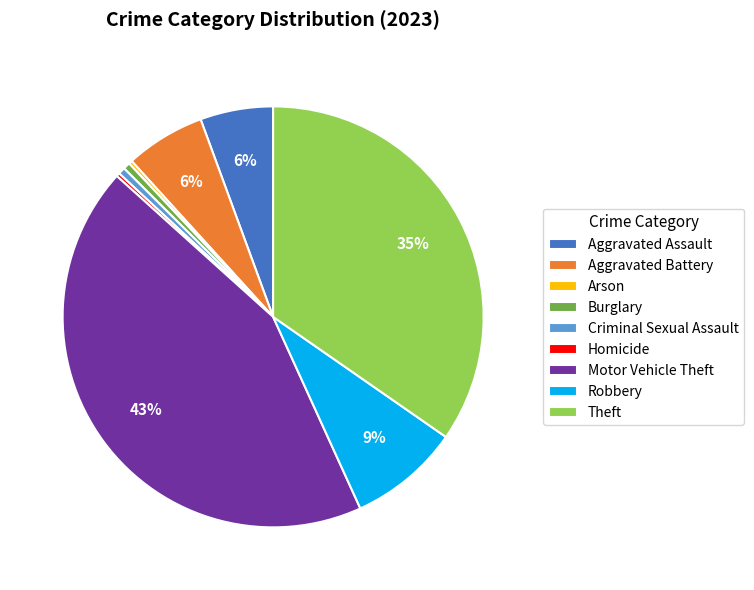

Is the sum of Robbery and Aggravated Battery greater than half?

No